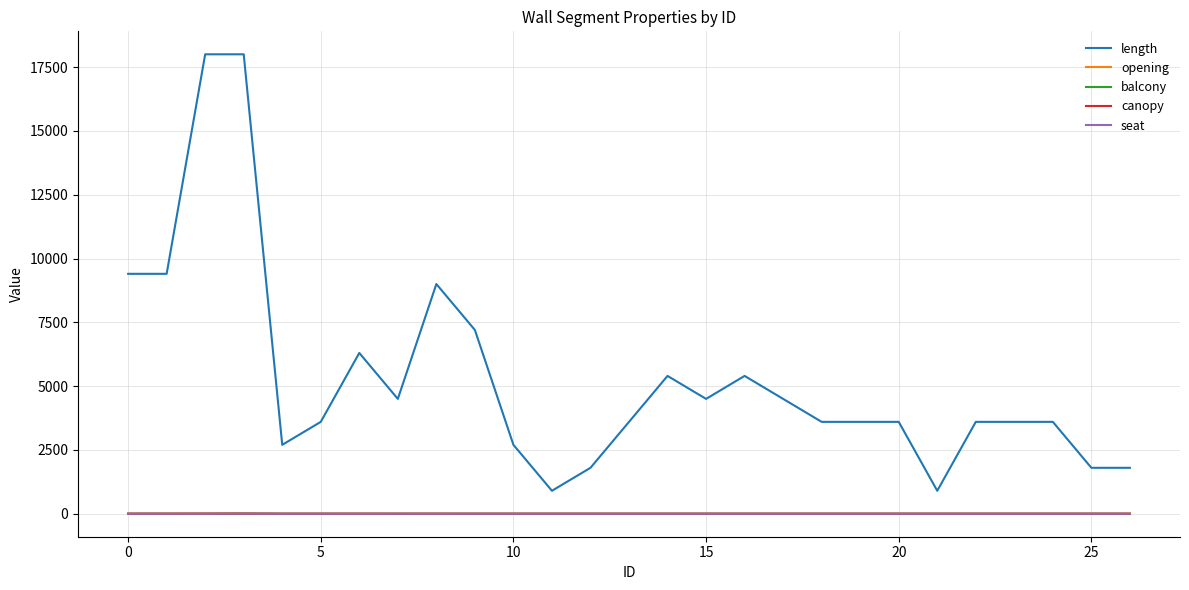

Is this an area chart (filled region under the line)?

No